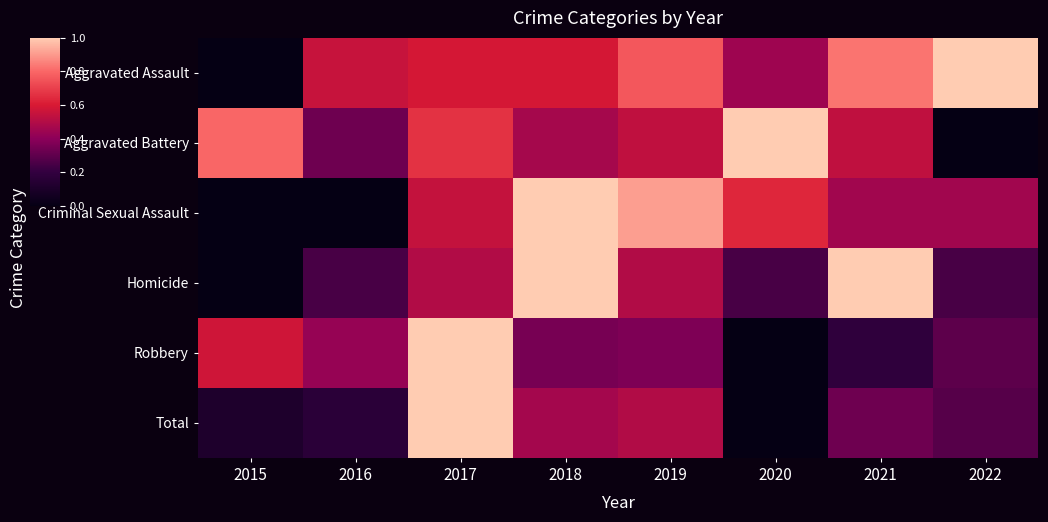

Rank the series by their maximum value, from lowest to highest.

Homicide, Criminal Sexual Assault, Aggravated Battery, Aggravated Assault, Robbery, Total